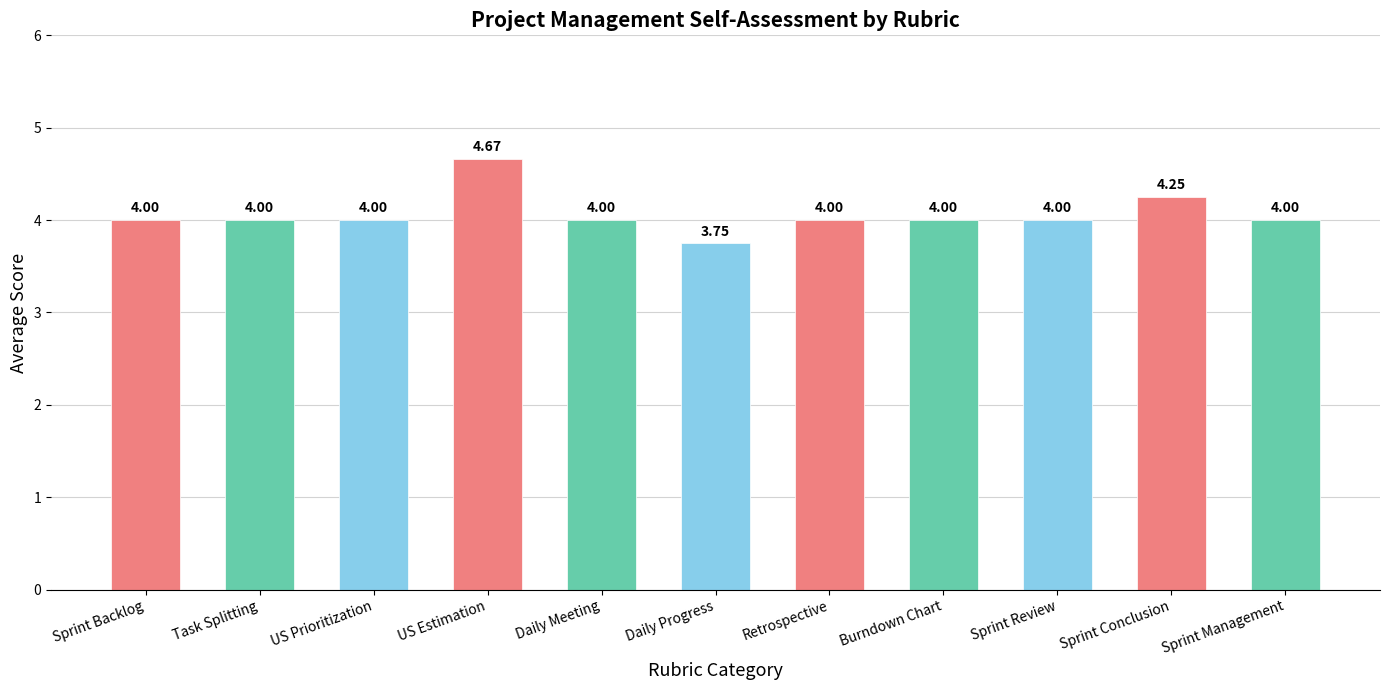

At which category does the chart reach its minimum across all series?

Daily Progress